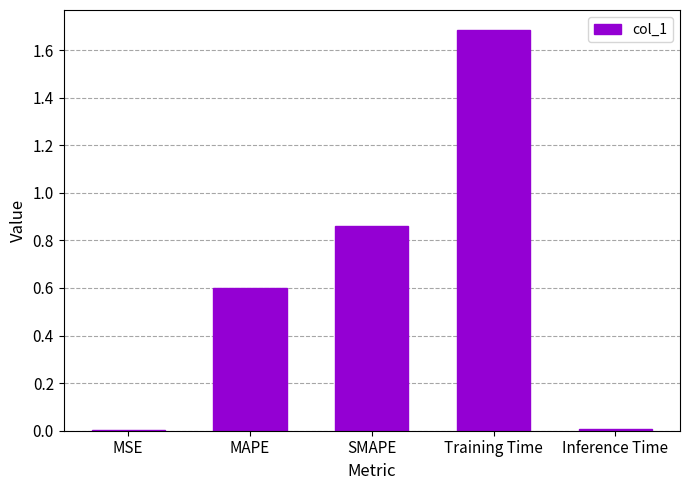

At which category does the chart reach its peak across all series?

Training Time